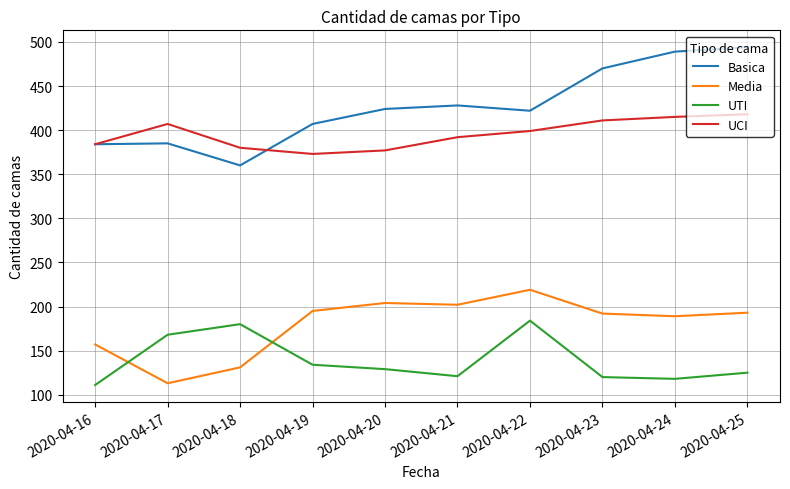

What is the lowest value of the Basica series?

360